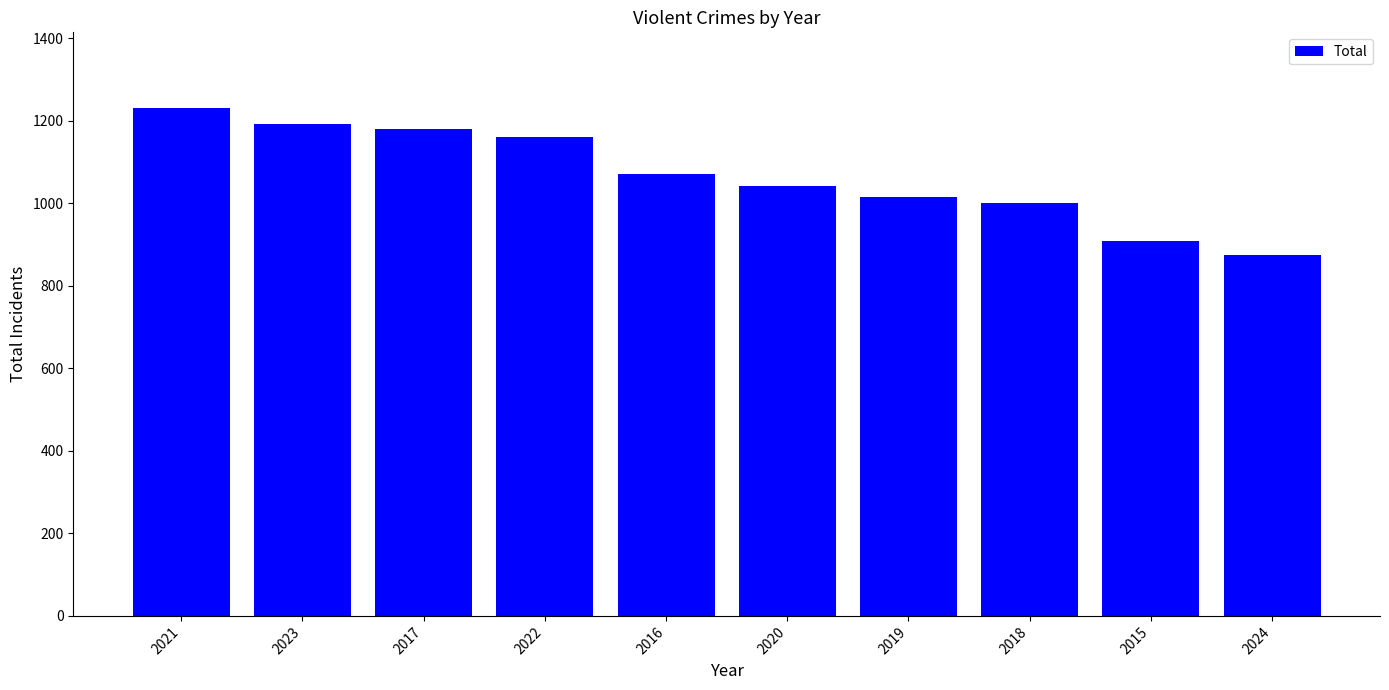

What is the sum of the values at 2020 and 2022?

2202